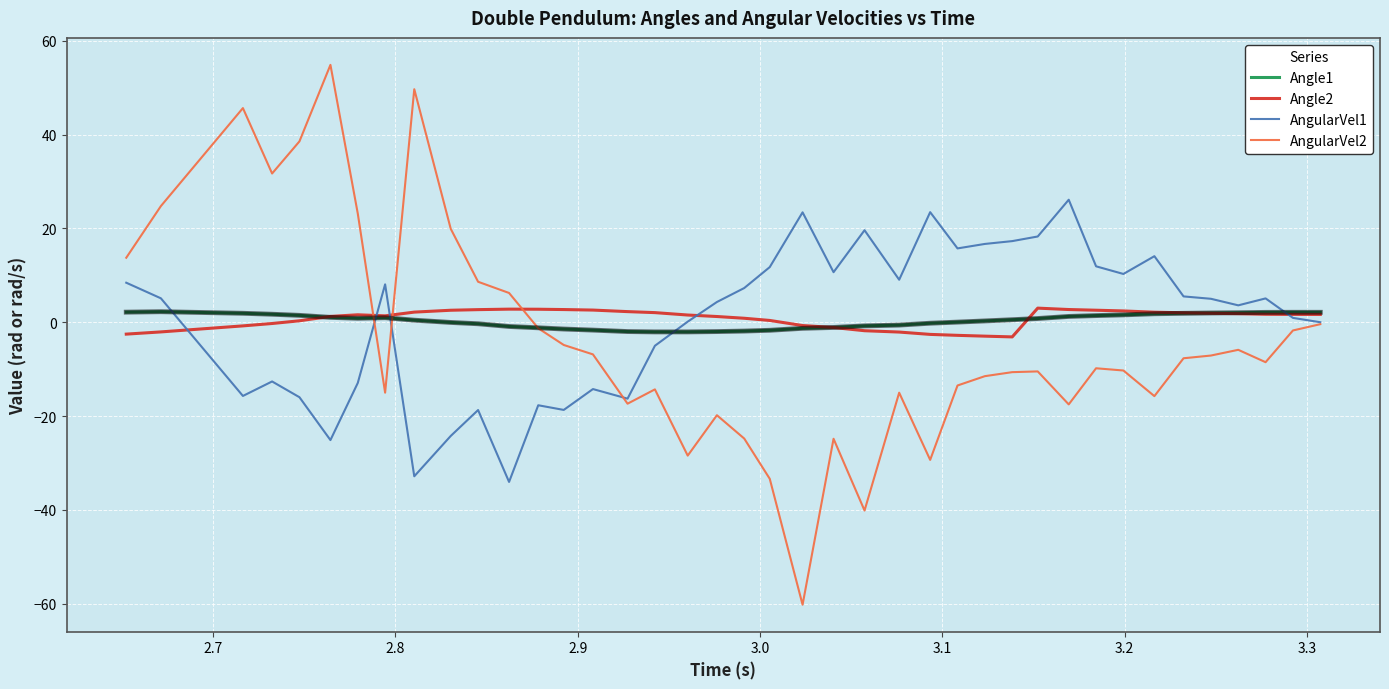

What is the sum of all AngularVel2 values?

-149.7